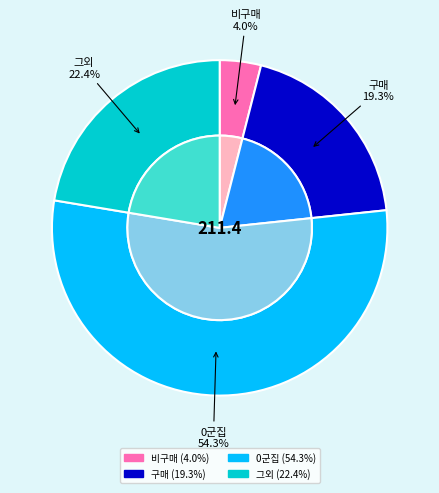

Count the number of slices in the pie.

4